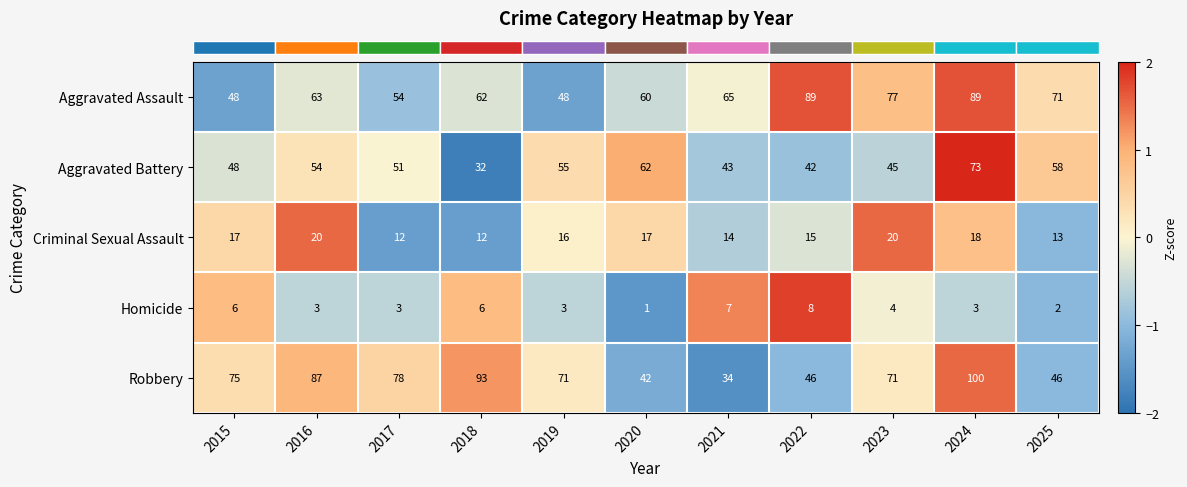

Between 2021 and 2023, which series saw the biggest shift?

Robbery